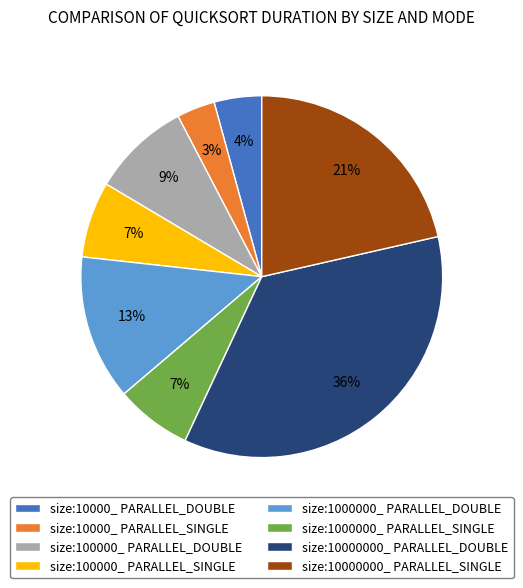

Does any single category account for the majority?

No